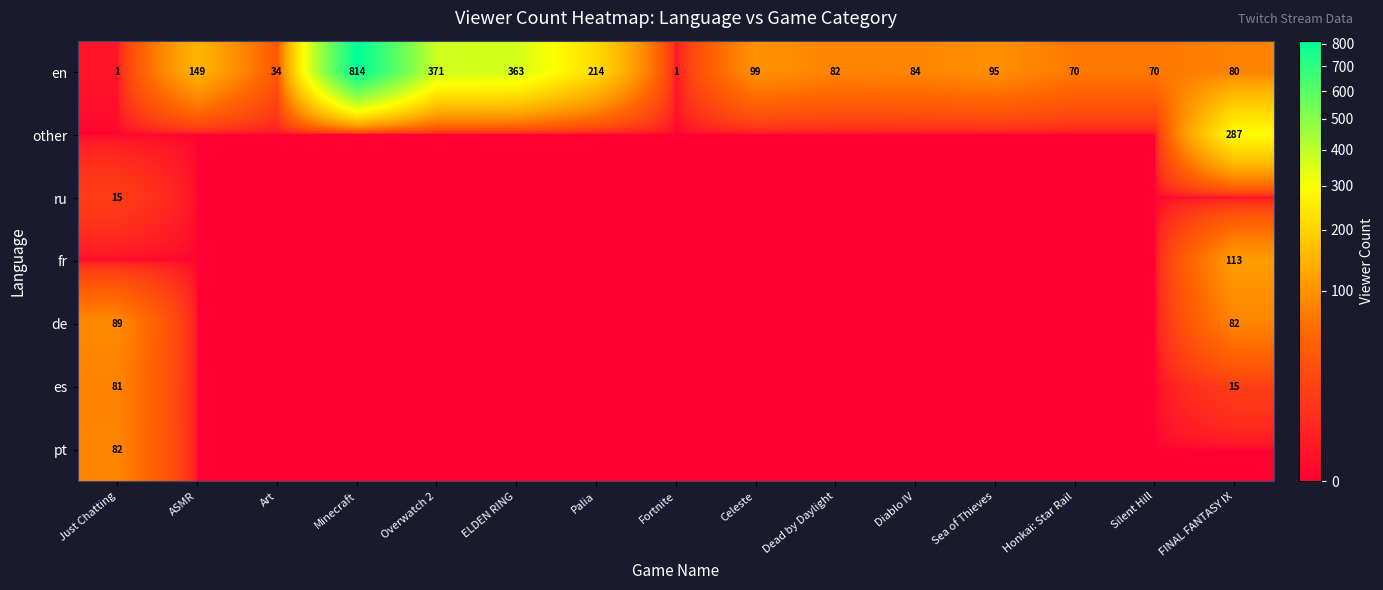

Where does the en series first go above 84?

ASMR